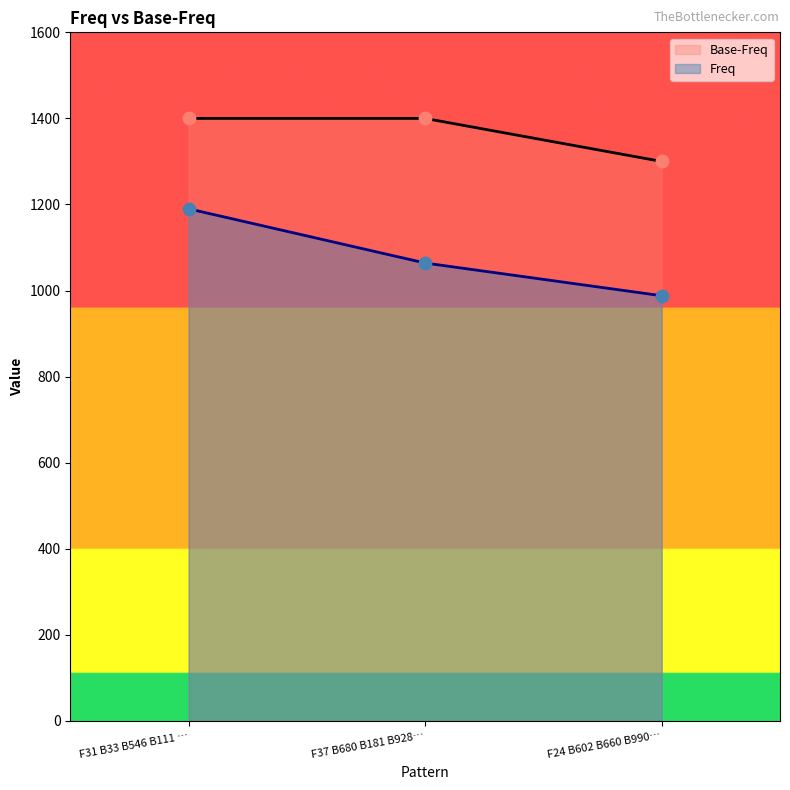

Which series contains the lowest Y value?

Freq